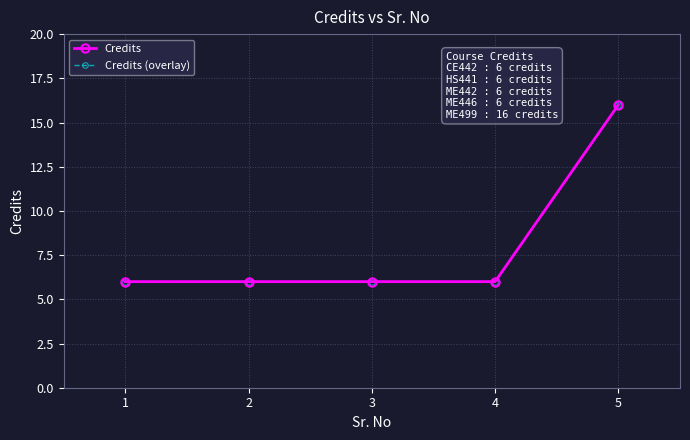

Reading left to right, extract all data points from this chart.

Credits: 1=6	2=6	3=6	4=6	5=16
Credits (overlay): 1=6	2=6	3=6	4=6	5=16